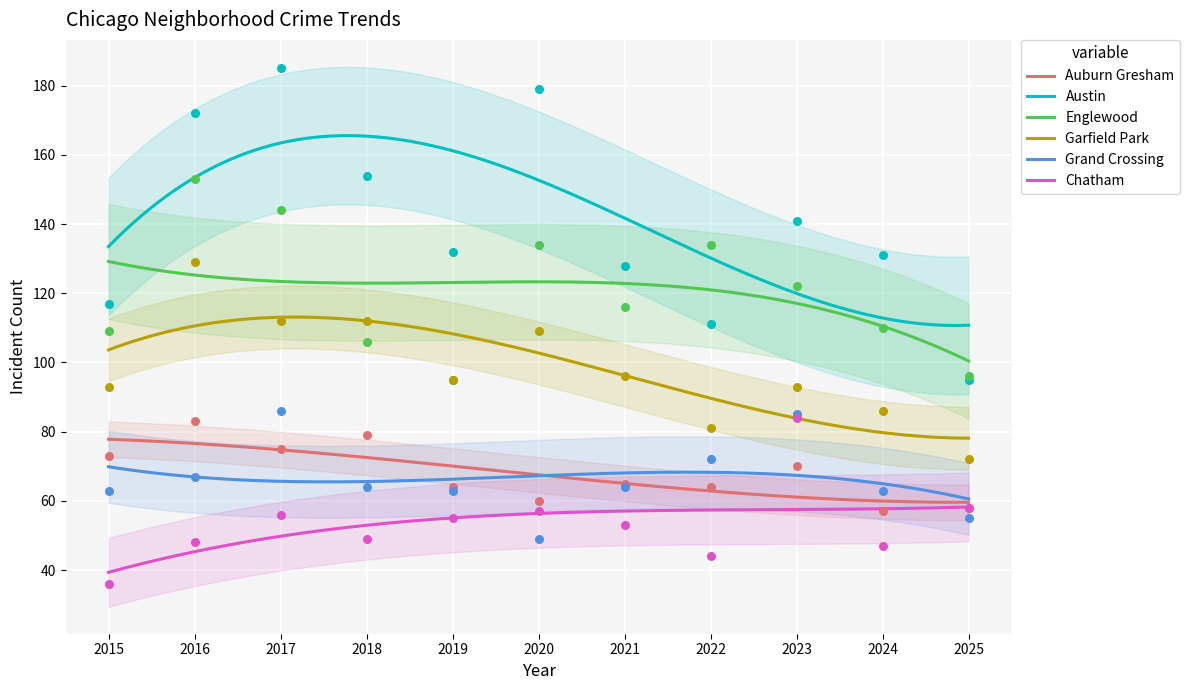

What are all the series names shown in the legend?

Auburn Gresham, Austin, Englewood, Garfield Park, Grand Crossing, Chatham